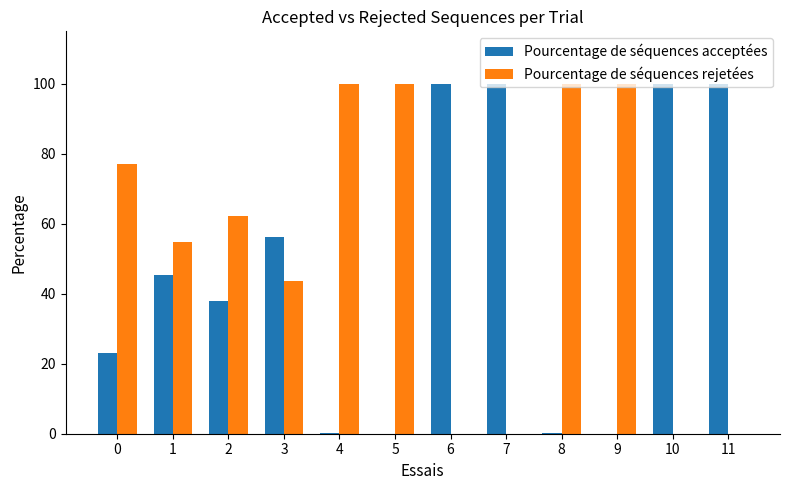

What are all the series names shown in the legend?

Pourcentage de séquences acceptées, Pourcentage de séquences rejetées